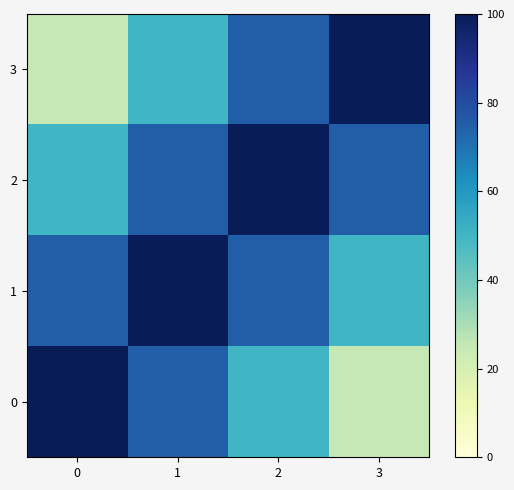

List the series in order of their peak value, highest first.

0, 1, 2, 3